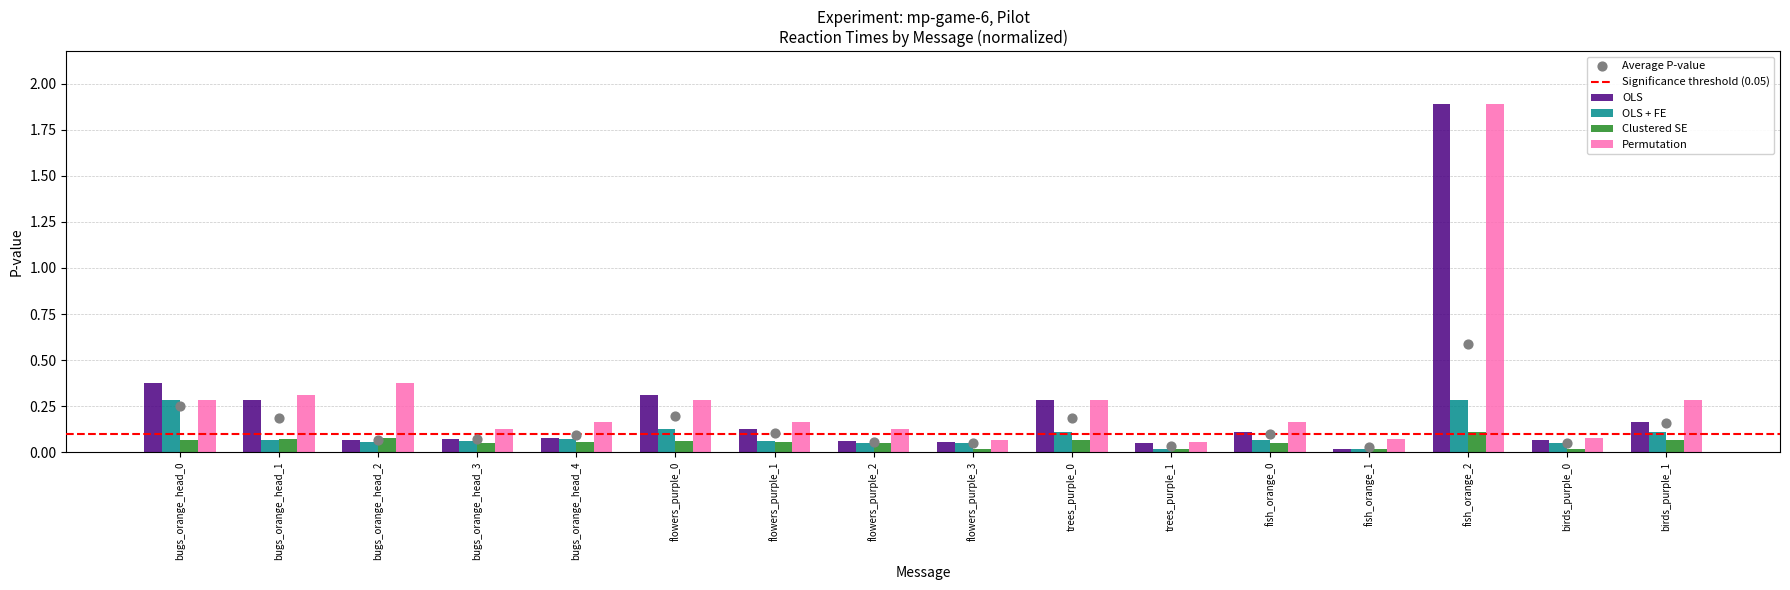

Is the value of Clustered SE at bugs_orange_head_0 greater than the value of OLS + FE at flowers_purple_1?

Yes